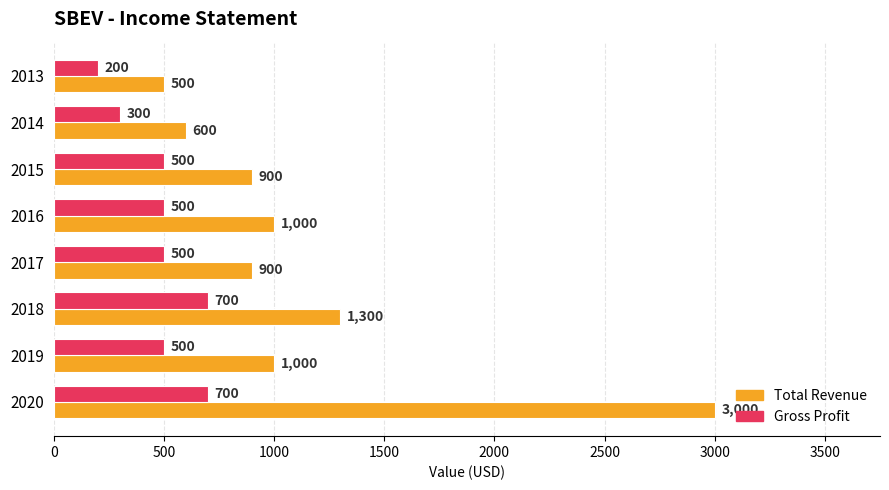

How many categories are shown in the chart?

8